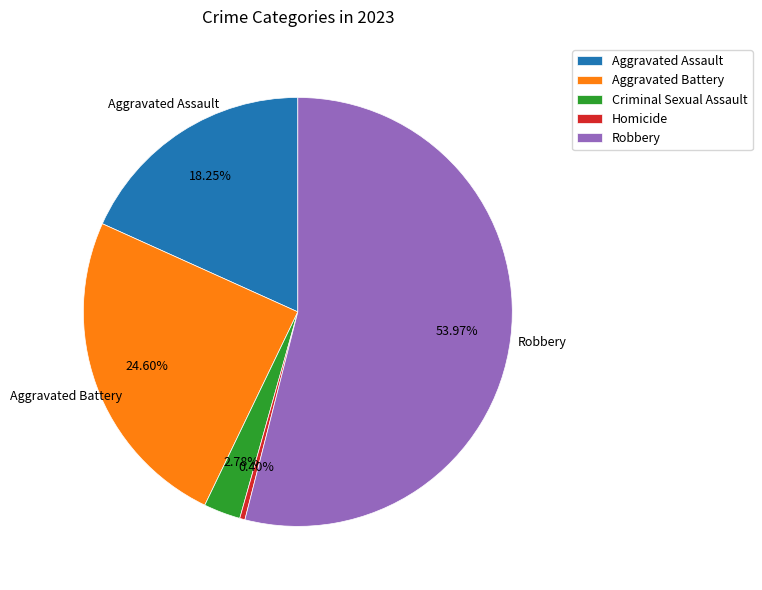

Rank the categories by value from lowest to highest.

Homicide, Criminal Sexual Assault, Aggravated Assault, Aggravated Battery, Robbery